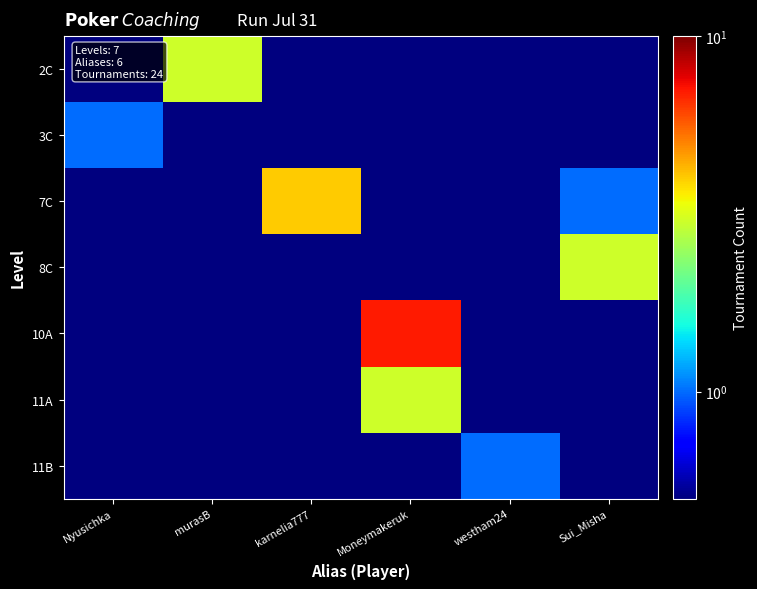

Reading left to right, extract all data points from this chart.

2C: Nyusichka=0.5	murasB=3.0	karnelia777=0.5	Moneymakeruk=0.5	westham24=0.5	Sui_Misha=0.5
3C: Nyusichka=1.0	murasB=0.5	karnelia777=0.5	Moneymakeruk=0.5	westham24=0.5	Sui_Misha=0.5
7C: Nyusichka=0.5	murasB=0.5	karnelia777=4.0	Moneymakeruk=0.5	westham24=0.5	Sui_Misha=1.0
8C: Nyusichka=0.5	murasB=0.5	karnelia777=0.5	Moneymakeruk=0.5	westham24=0.5	Sui_Misha=3.0
10A: Nyusichka=0.5	murasB=0.5	karnelia777=0.5	Moneymakeruk=7.0	westham24=0.5	Sui_Misha=0.5
11A: Nyusichka=0.5	murasB=0.5	karnelia777=0.5	Moneymakeruk=3.0	westham24=0.5	Sui_Misha=0.5
11B: Nyusichka=0.5	murasB=0.5	karnelia777=0.5	Moneymakeruk=0.5	westham24=1.0	Sui_Misha=0.5